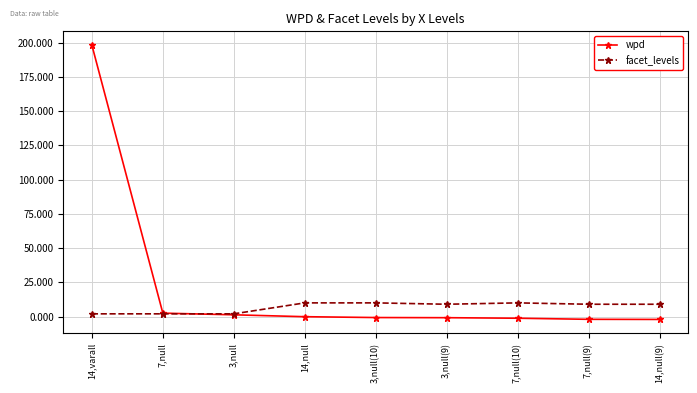

Does the chart display data point markers on the line(s)?

Yes